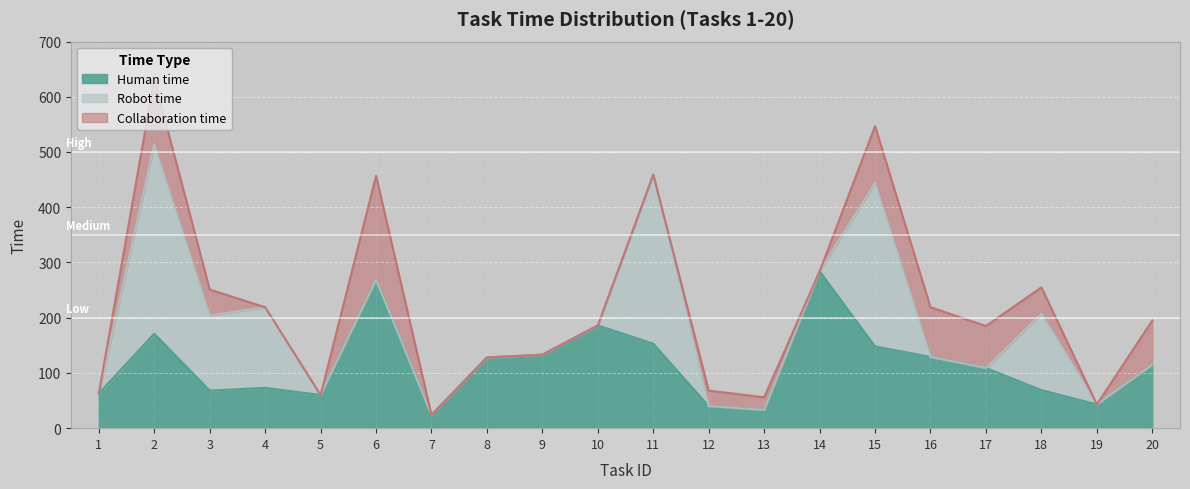

What is the total value across all series at 13?

56